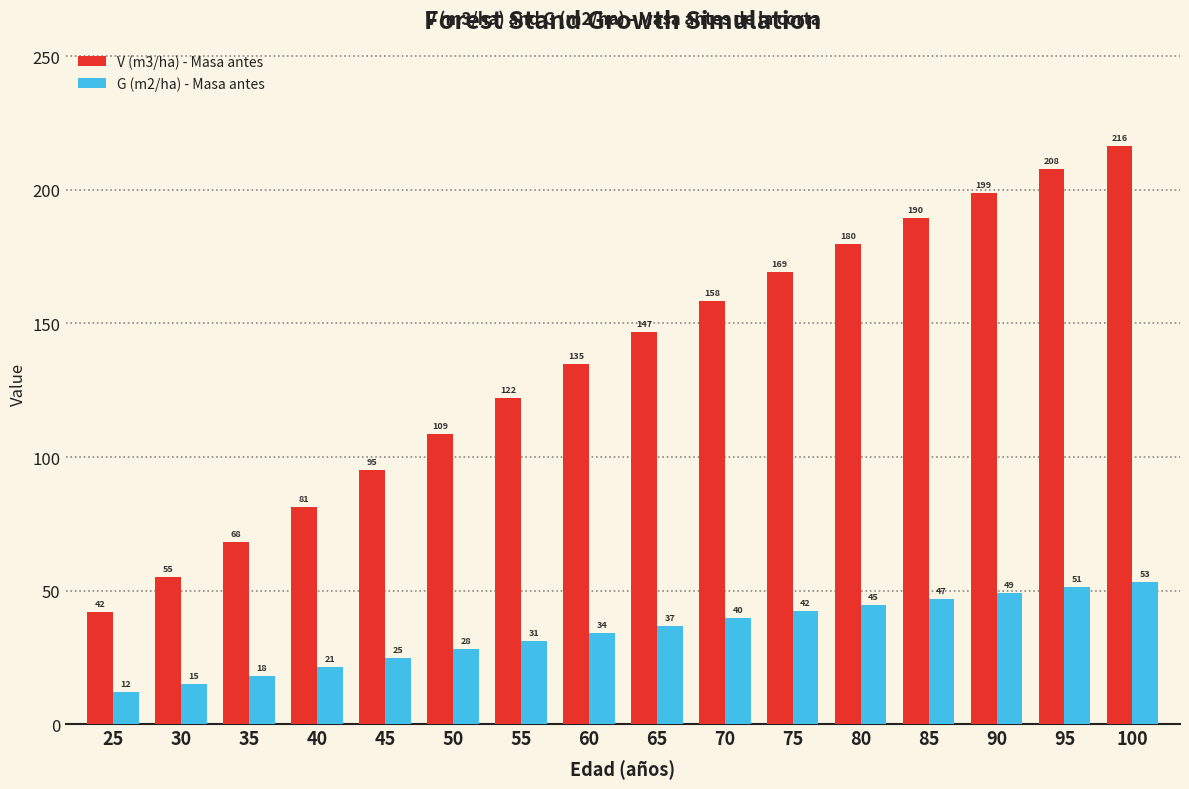

Which category has the lowest value in the G (m2/ha) - Masa antes series?

25